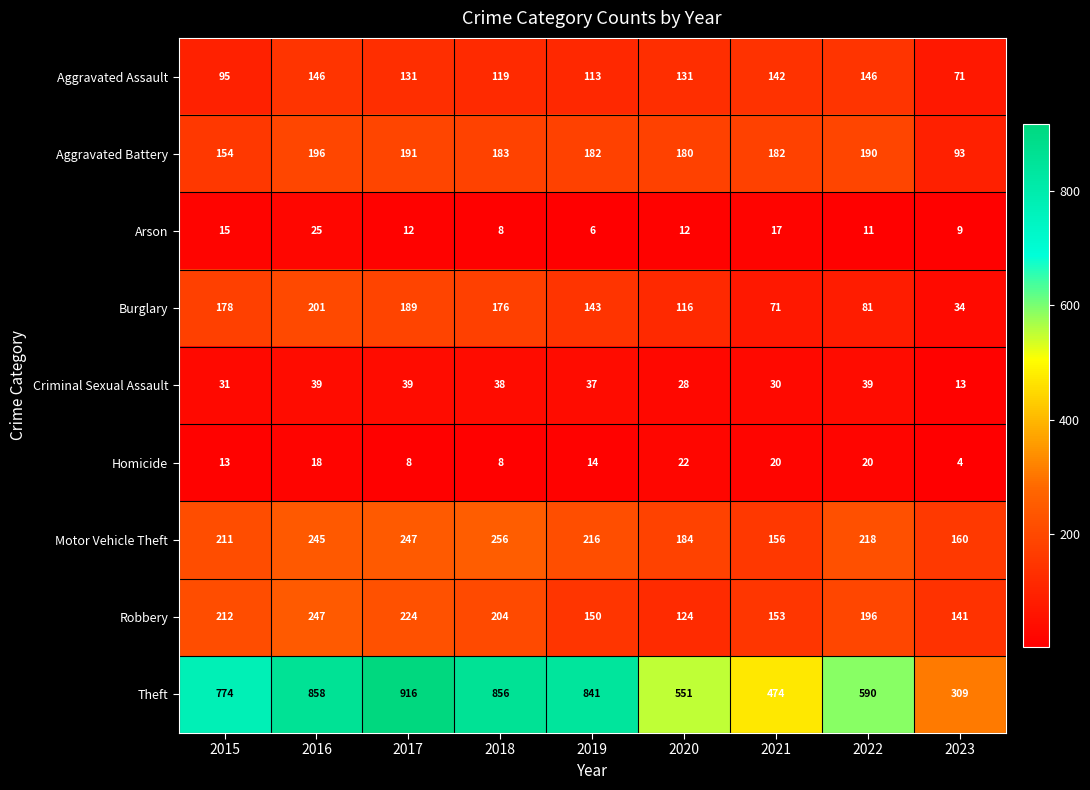

What is the spread (max minus min) of values at 2016?

840